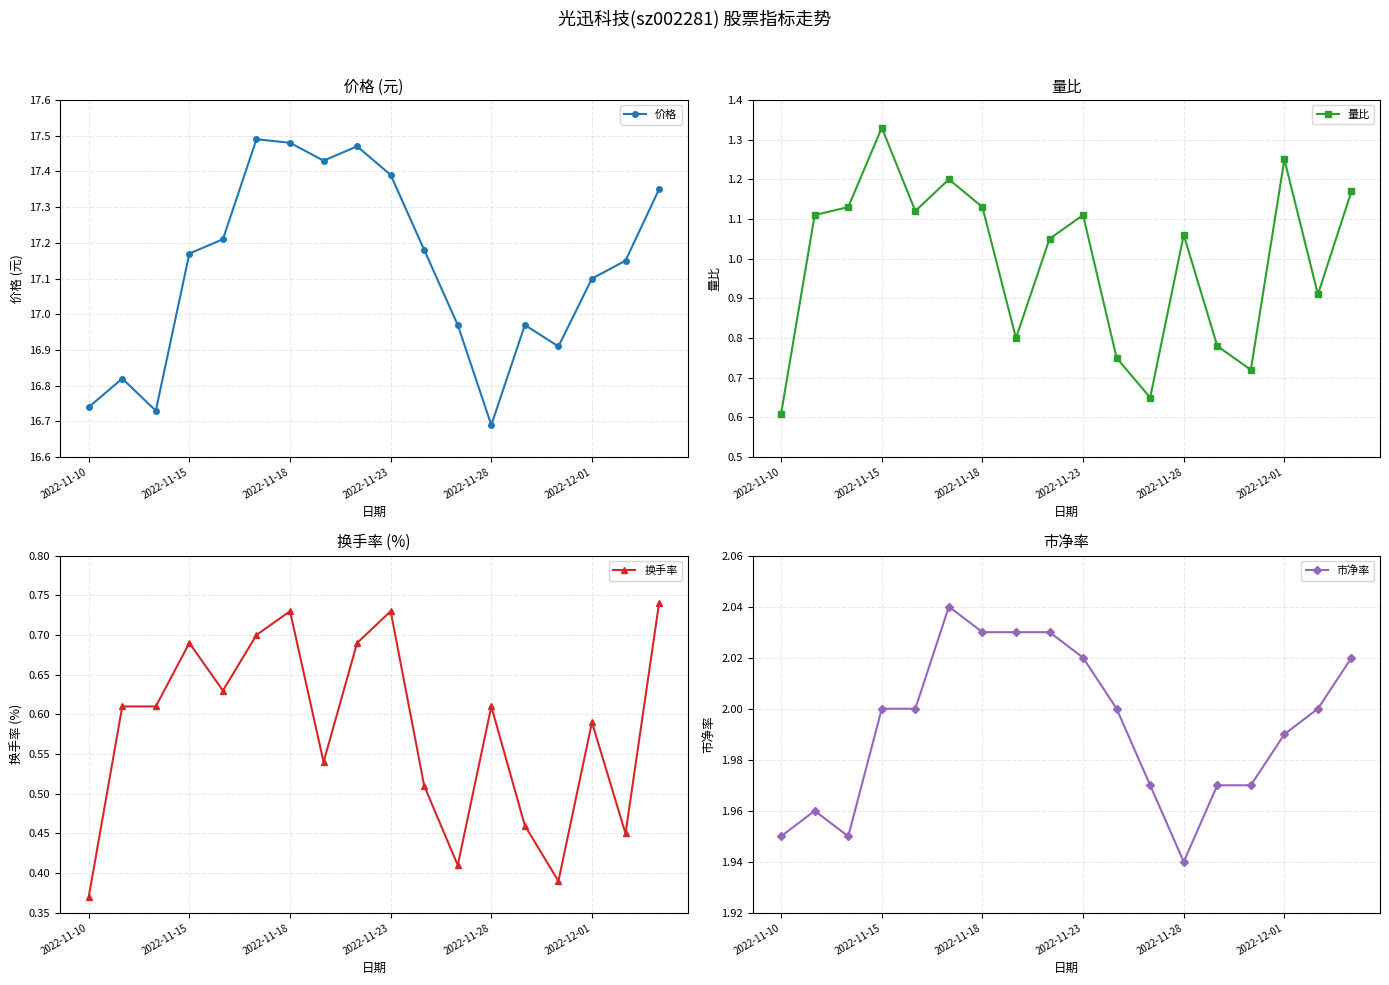

Rank the series at 10 from highest to lowest value.

价格, 市净率, 量比, 换手率